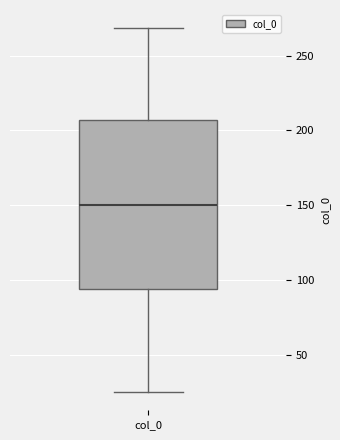

Where is the lower edge of the box for col_0 on the y-axis? The values are not printed on the chart, so give them approximately, as read against the axis.

95